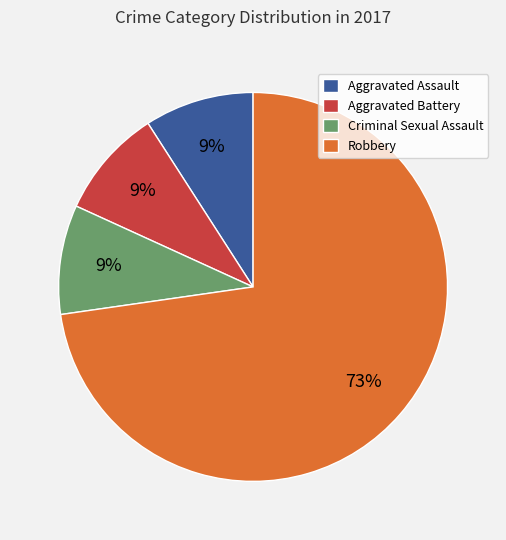

Do Robbery and Aggravated Battery together represent more than half of the pie?

Yes